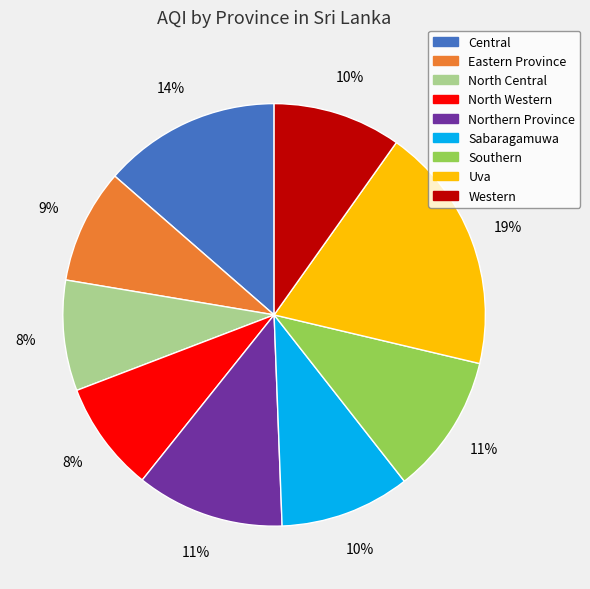

To the nearest percent, what is the average slice percentage?

11%